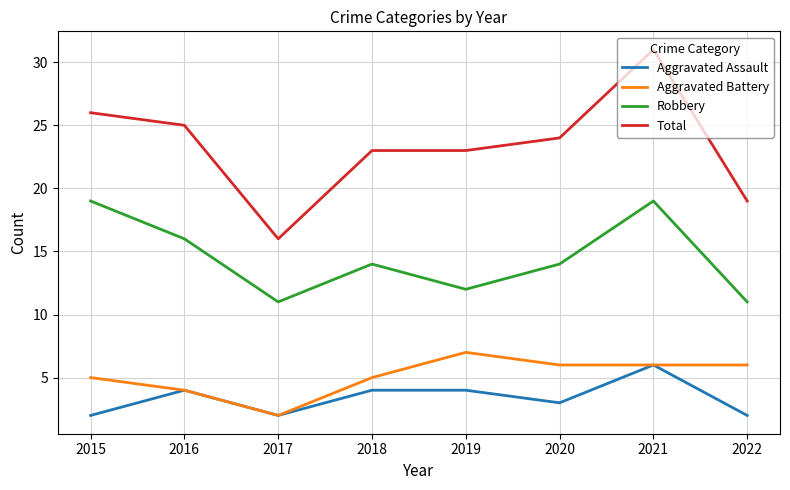

At 2022, list the series in order from smallest to largest.

Aggravated Assault, Aggravated Battery, Robbery, Total